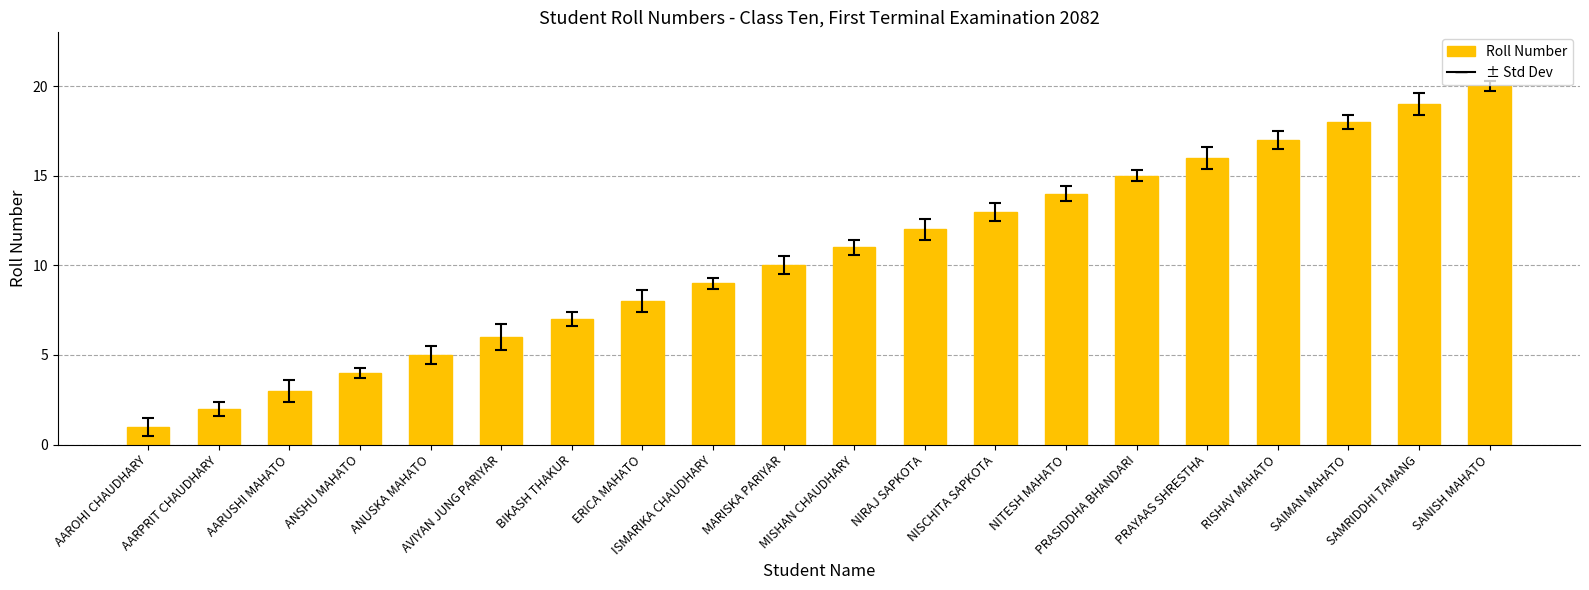

What is the sum of the values at NIRAJ SAPKOTA and SAIMAN MAHATO?

30